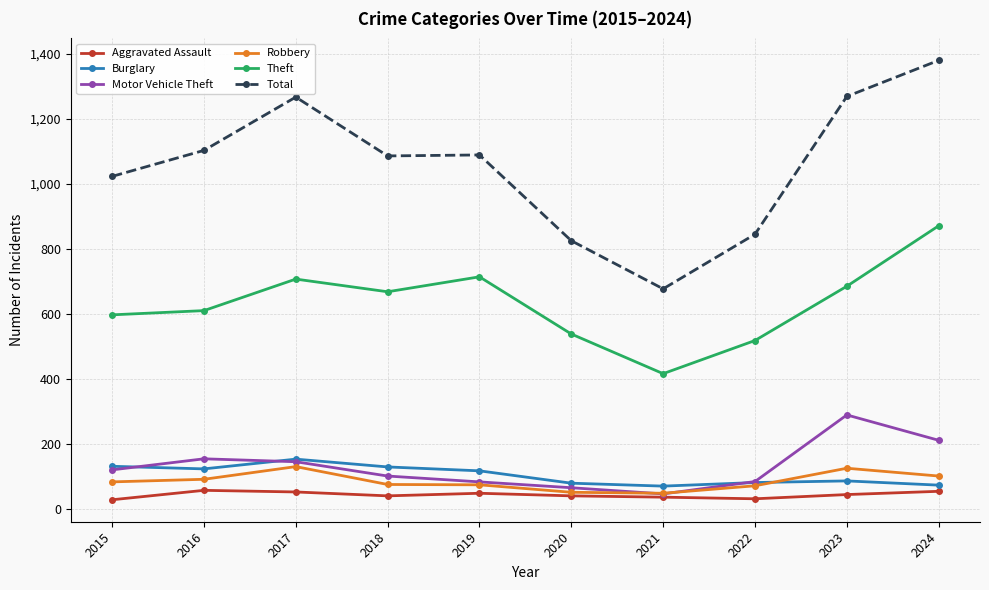

What value does the Burglary series have at 2017, to the nearest 5?

155